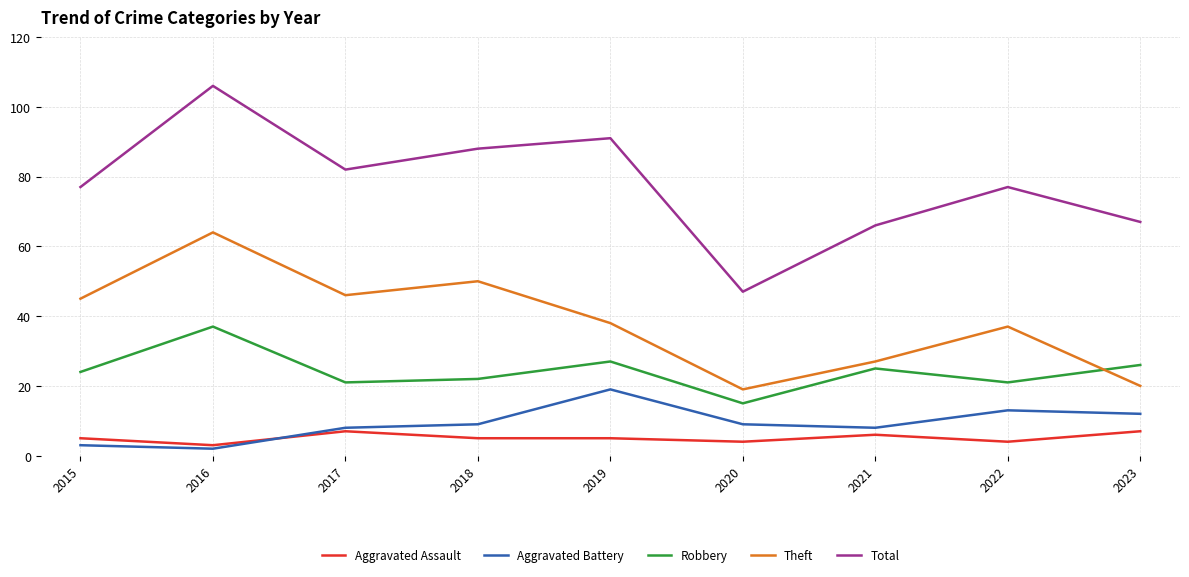

At 2021, list the series in order from largest to smallest.

Total, Theft, Robbery, Aggravated Battery, Aggravated Assault